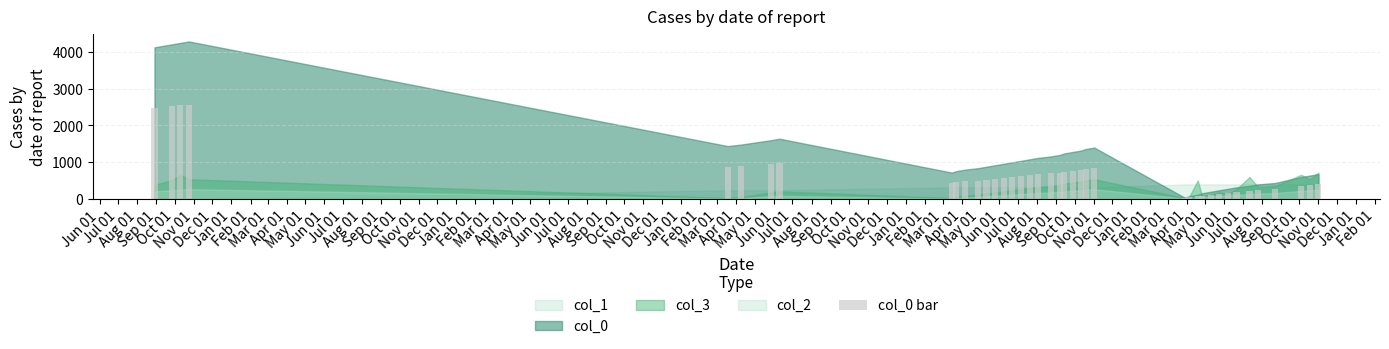

What is the difference between the maximum and second lowest values?

2520